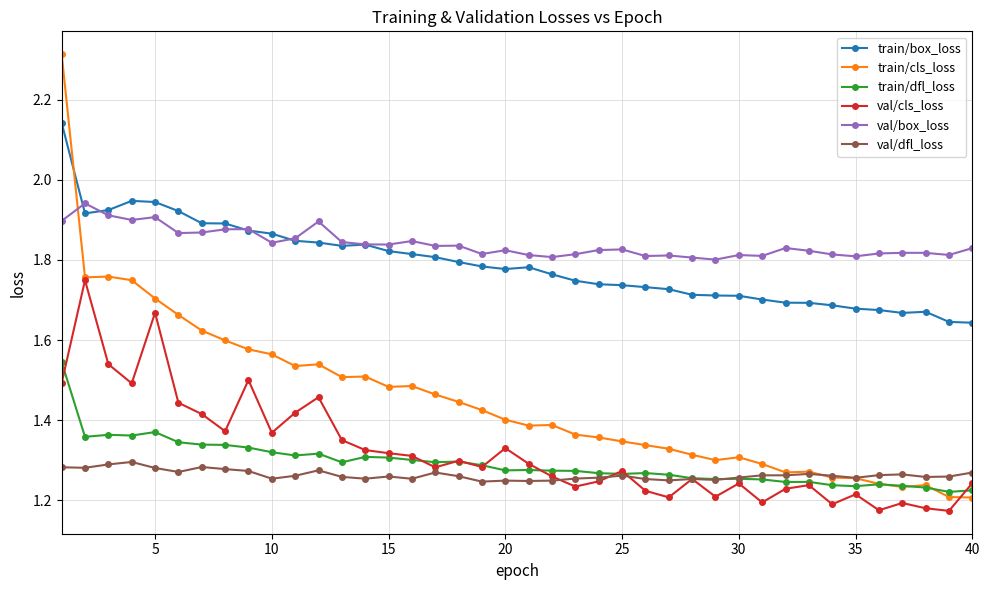

Which series has the largest range (max minus min)?

train/cls_loss